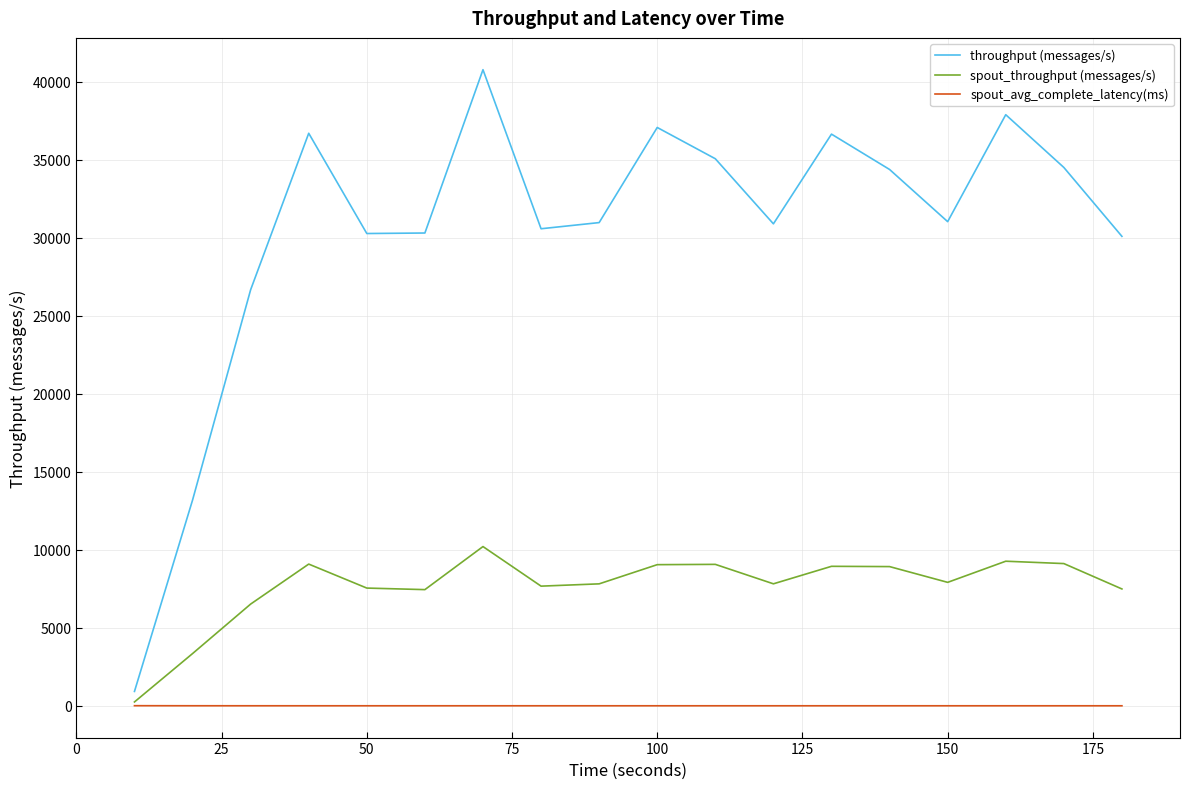

What is the greatest value displayed?

40780.0